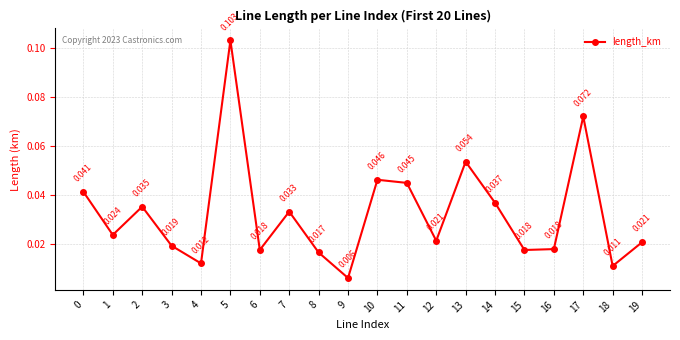

Which category has the lowest value across all series?

9